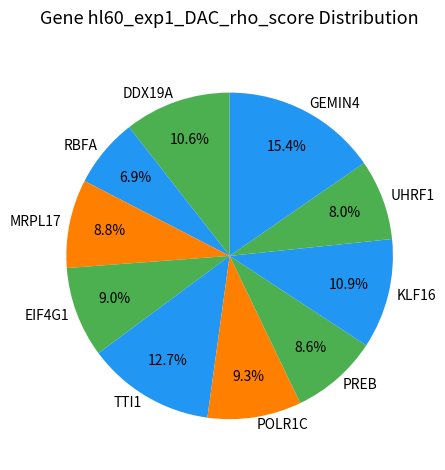

Does POLR1C represent more than half of the total?

No